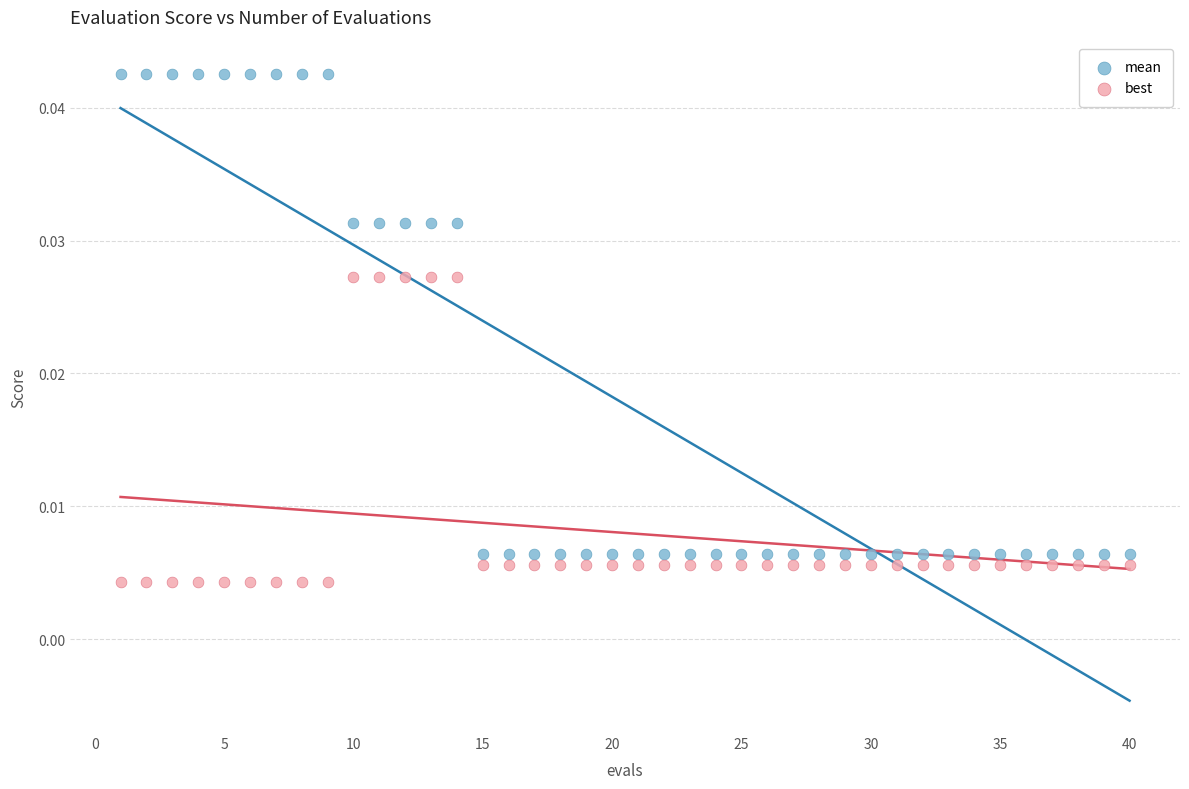

Which series contains the highest Y value?

mean